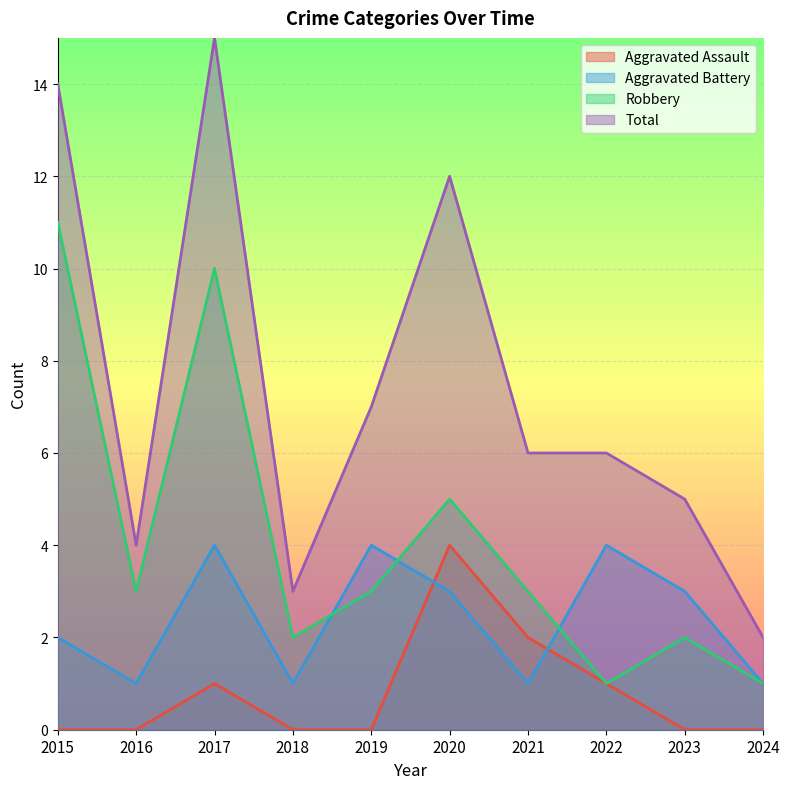

True or false: Aggravated Assault and Total cross at least once.

False